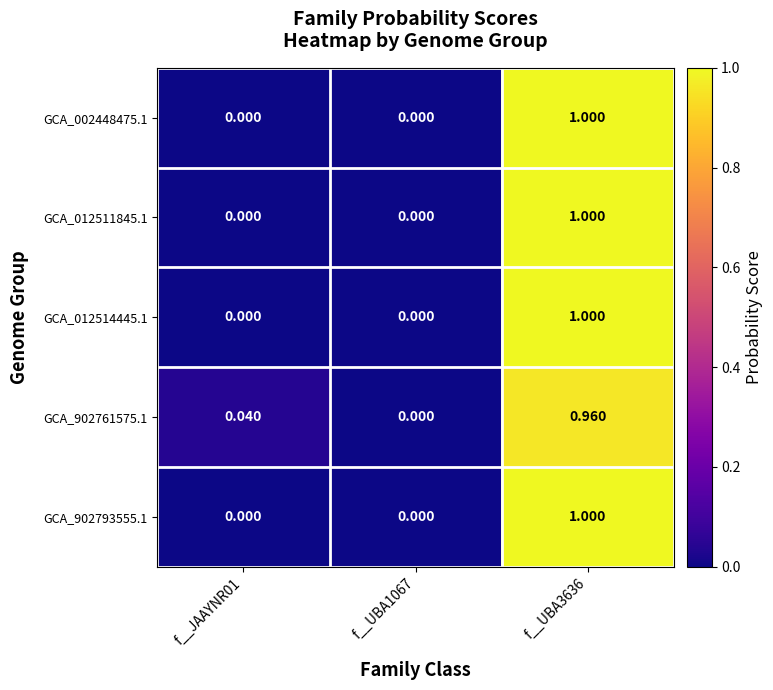

Is the value of GCA_902793555.1 at f__UBA3636 greater than the value of GCA_902761575.1 at f__UBA3636?

Yes